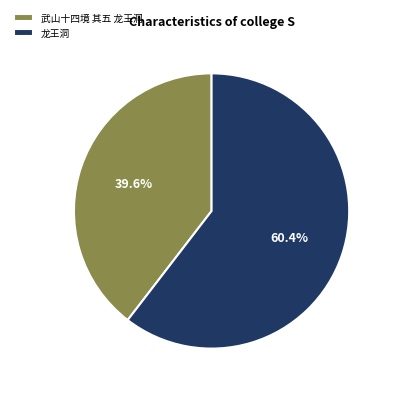

The 武山十四境 其五 龙王洞 slice represents 51% of the pie. True or false?

False